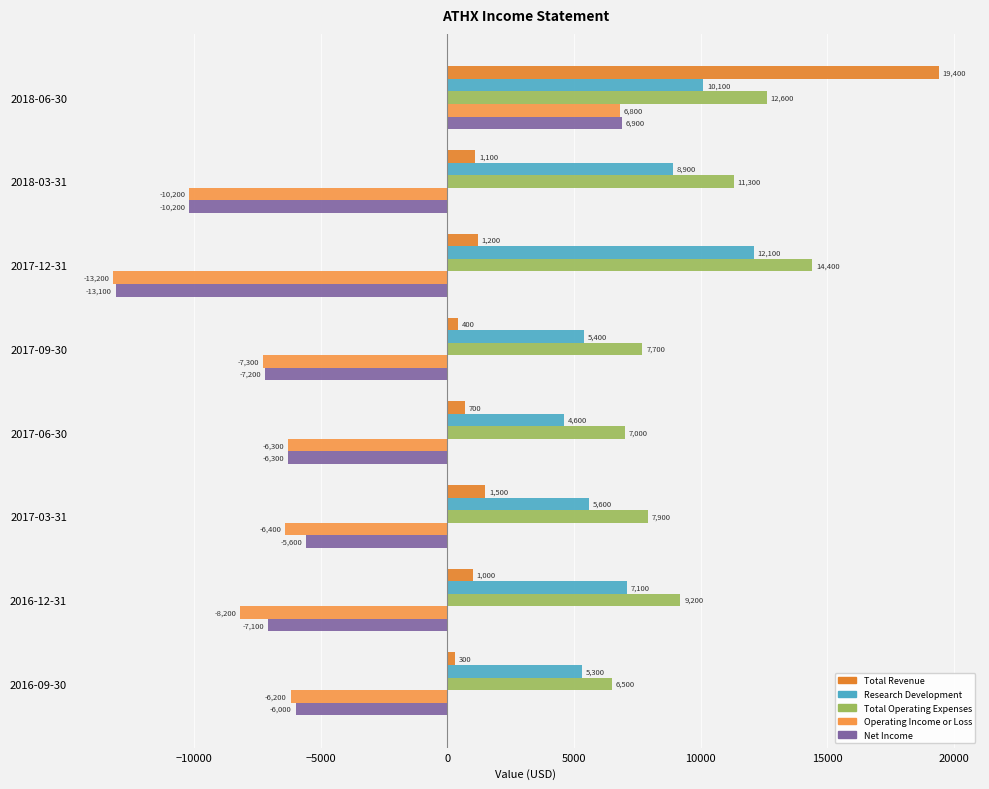

How many values in the Research Development series are below 7100?

4